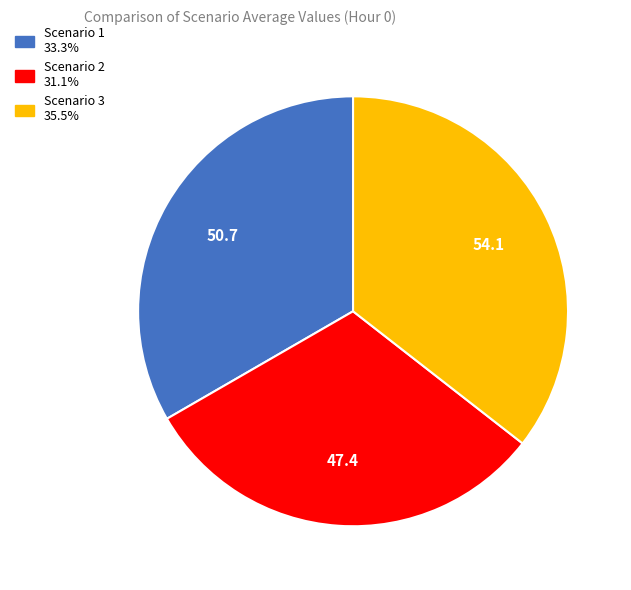

Count the number of slices in the pie.

3